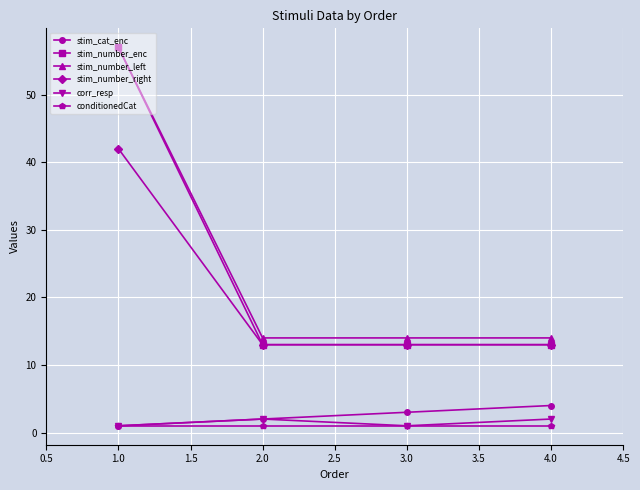

What is the average value of the stim_number_enc series?

24